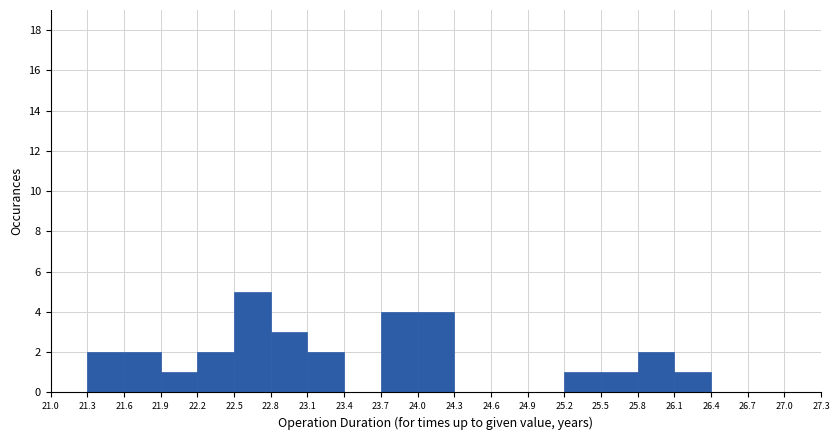

Reading left to right, transcribe this chart: for each bar, give the range it covers on the x-axis and its height. The values are not printed on the chart, so give them approximately, as read against the axis.

21.0 to 21.3: 0
21.3 to 21.6: 2
21.6 to 21.9: 2
21.9 to 22.2: 1
22.2 to 22.5: 2
22.5 to 22.8: 5
22.8 to 23.1: 3
23.1 to 23.4: 2
23.4 to 23.7: 0
23.7 to 24.0: 4
24.0 to 24.3: 4
24.3 to 24.6: 0
24.6 to 24.9: 0
24.9 to 25.2: 0
25.2 to 25.5: 1
25.5 to 25.8: 1
25.8 to 26.1: 2
26.1 to 26.4: 1
26.4 to 26.7: 0
26.7 to 27.0: 0
27.0 to 27.3: 0